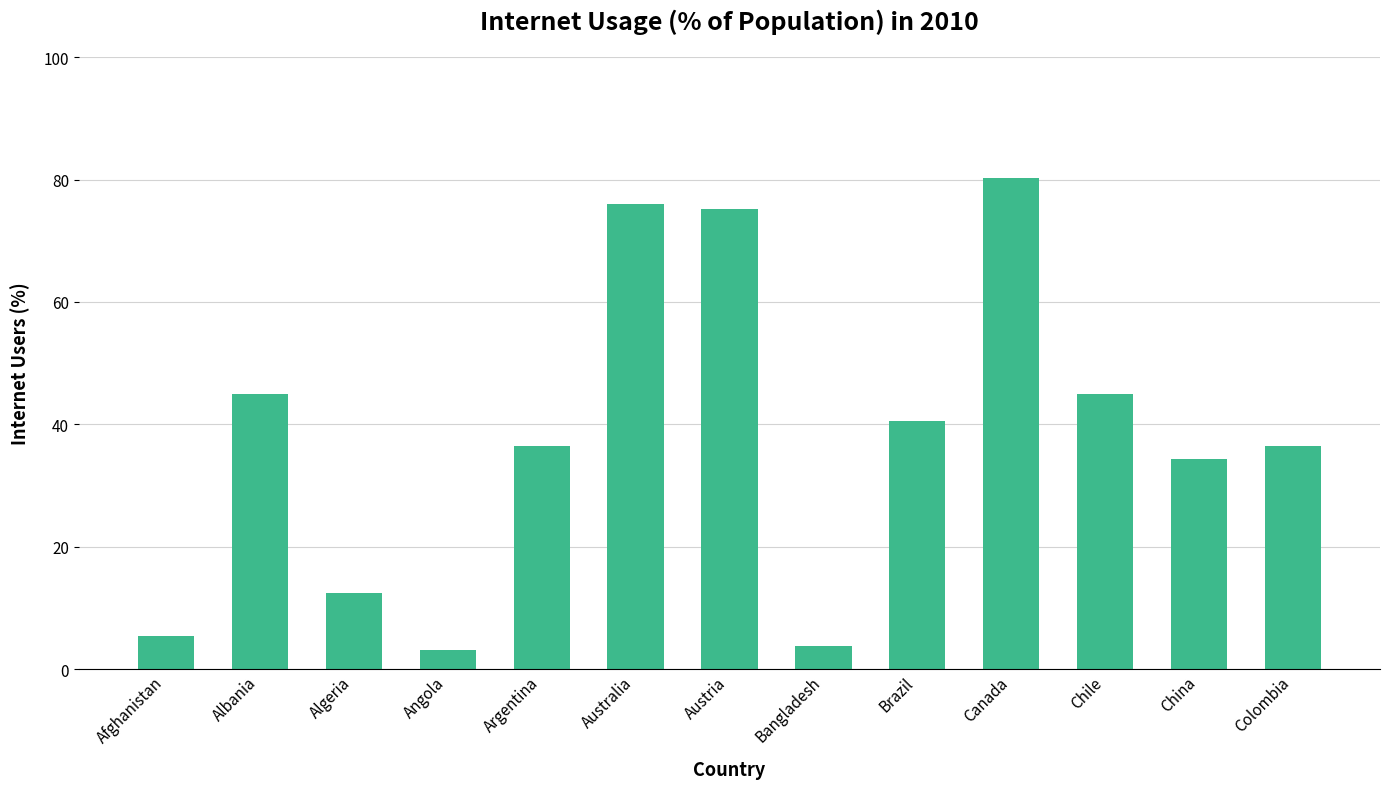

Which category has the highest value across all series?

Canada